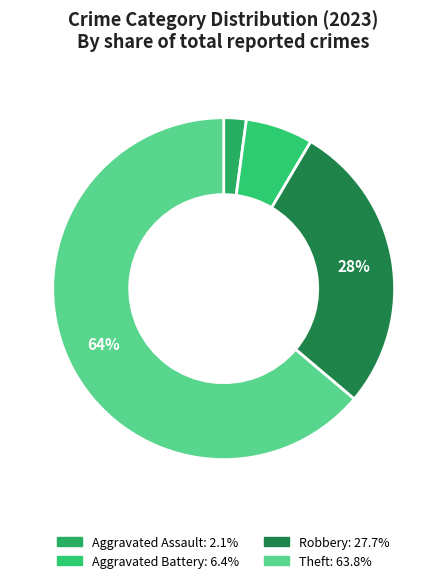

Is there a majority slice in this chart?

Yes